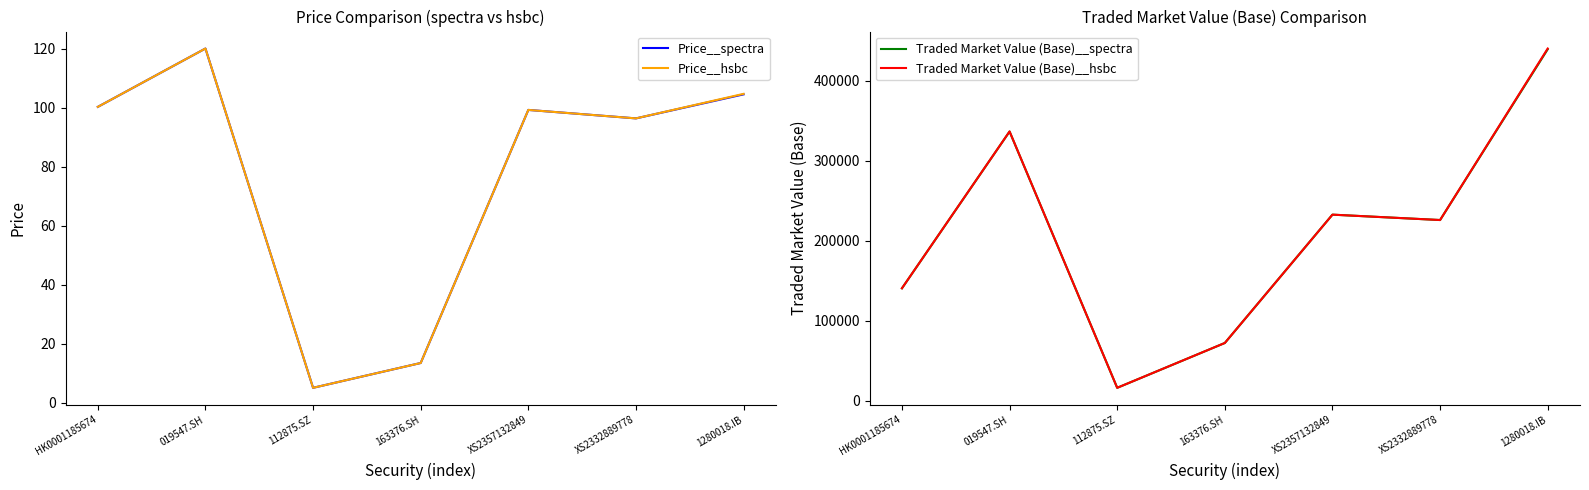

What is the value of the Traded Market Value (Base)__hsbc point at the 6th from the left?

225992.6